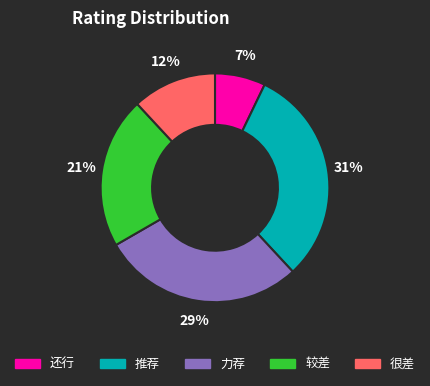

How many slices are in this pie chart?

5